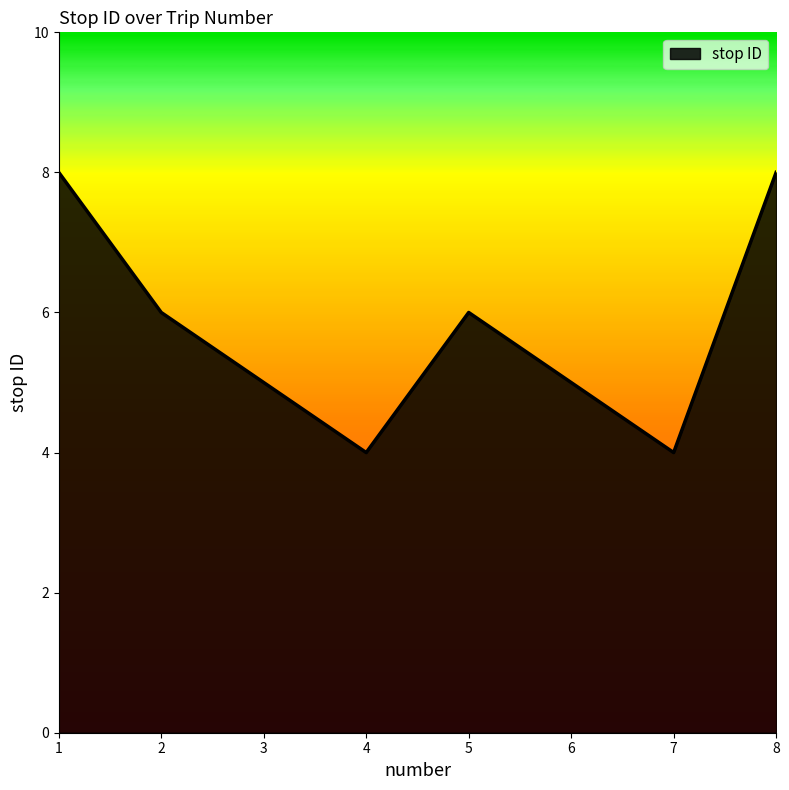

At which category does the data reach its first local valley?

4